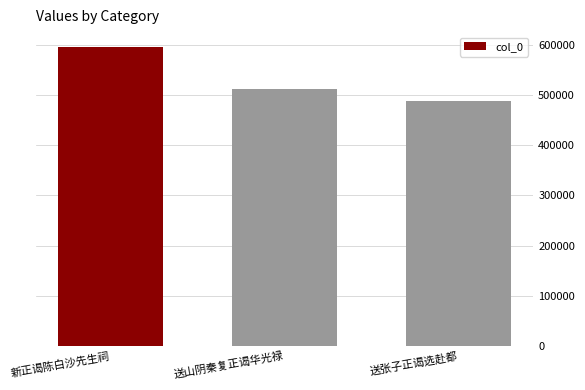

List the labels in order of value, largest first.

新正谒陈白沙先生祠, 送山阴秦复正谒华光禄, 送张子正谒选赴都